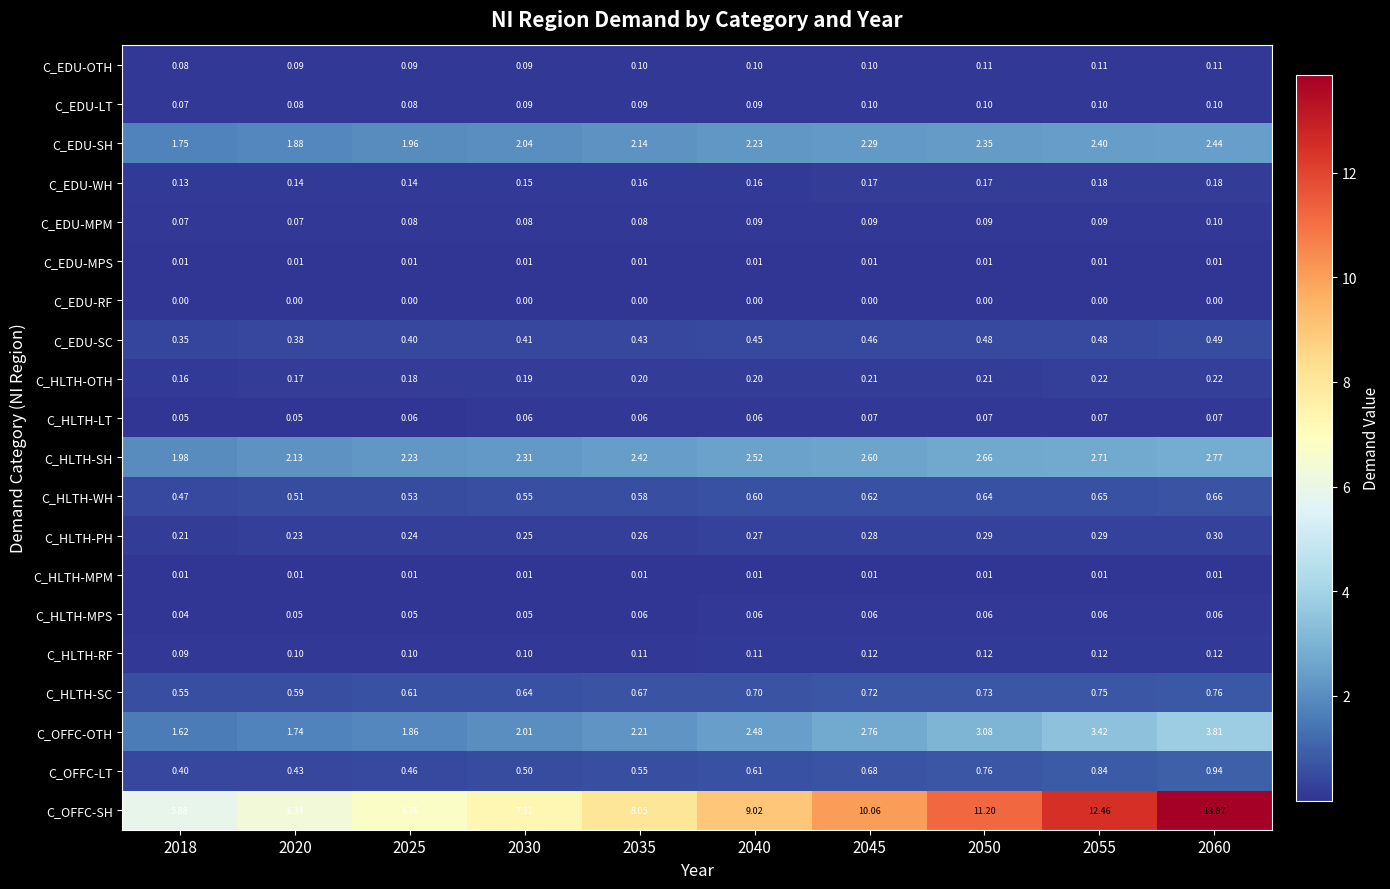

Is the value of C_HLTH-SH at 2035 greater than the value of C_HLTH-RF at 2018?

Yes